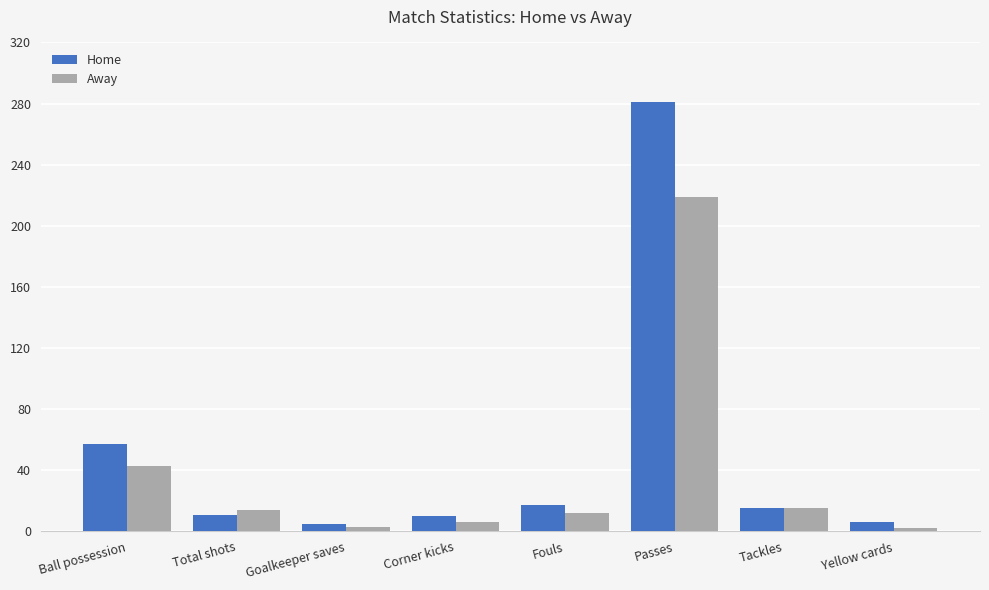

What is the total value across all series at Total shots?

25